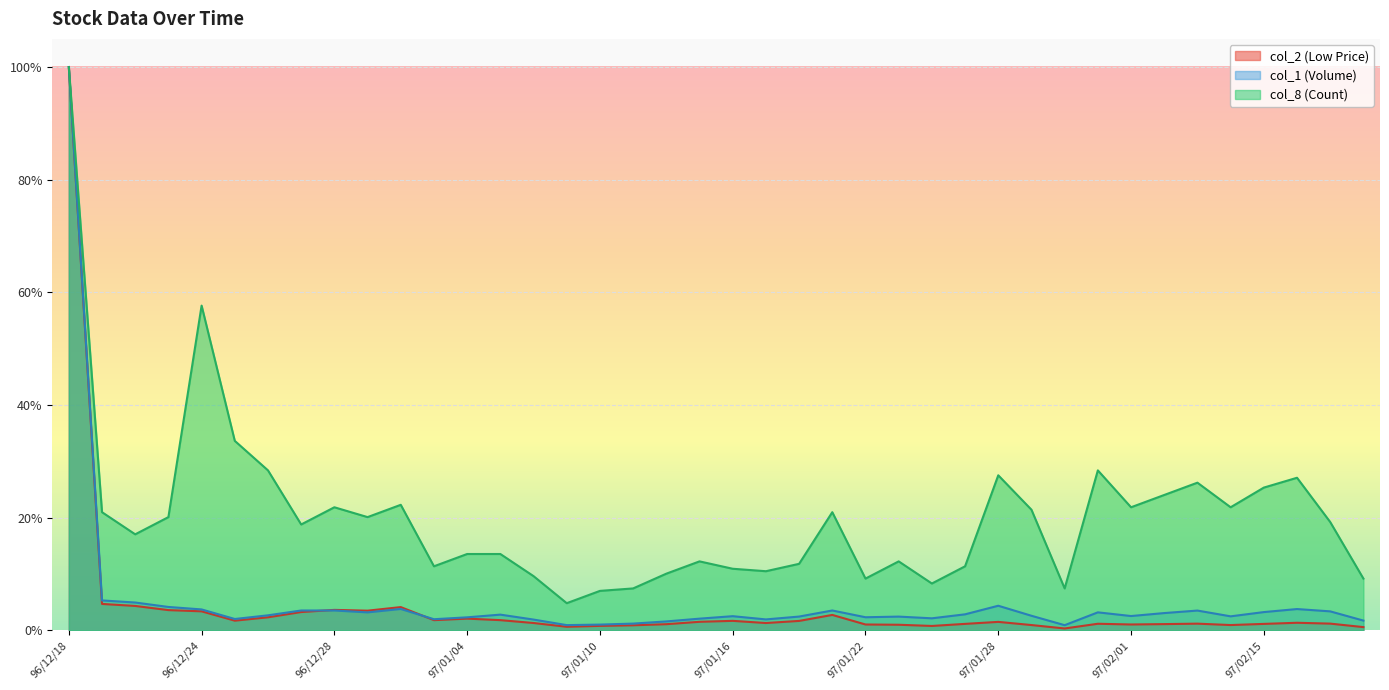

Which category has the lowest value in the col_1 (Volume) series?

97/01/30